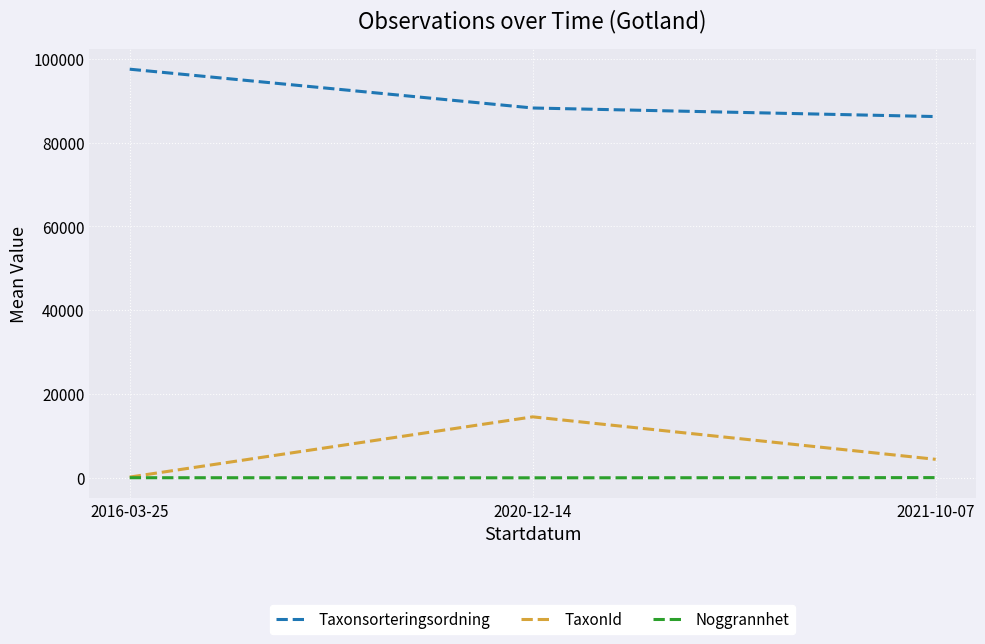

What is the maximum value for TaxonId?

14551.2